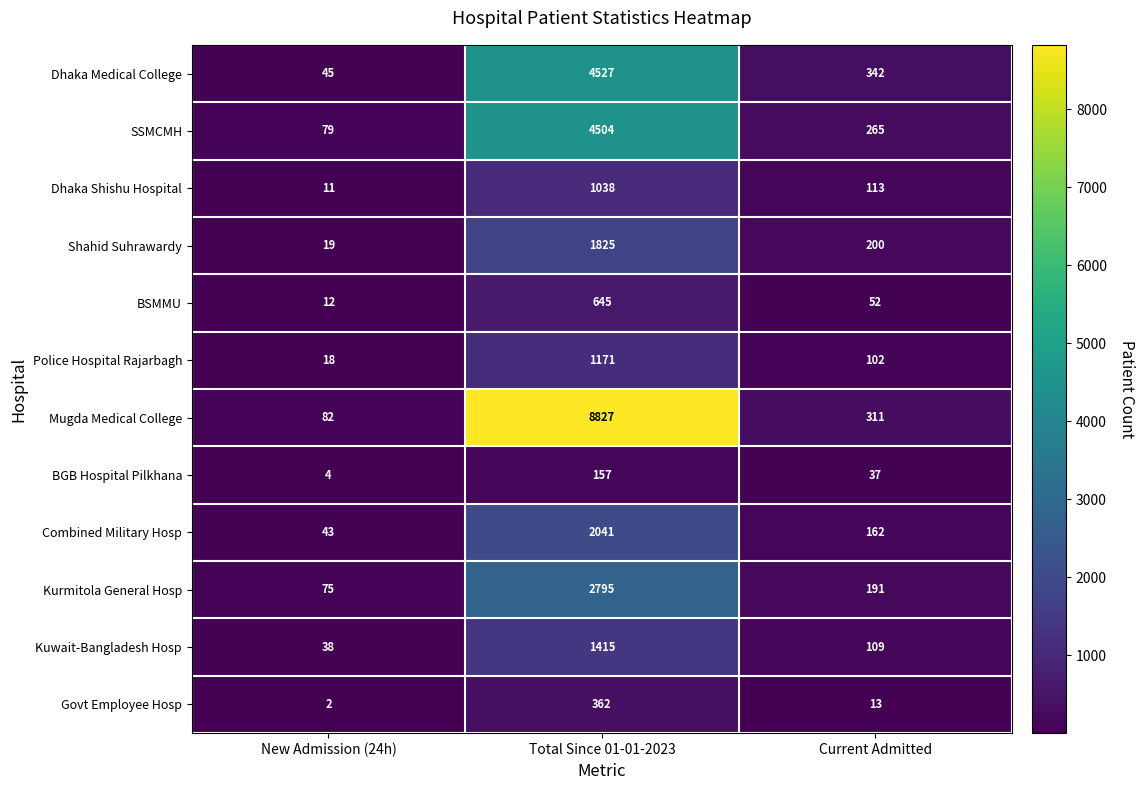

How many data points does each series have?

3